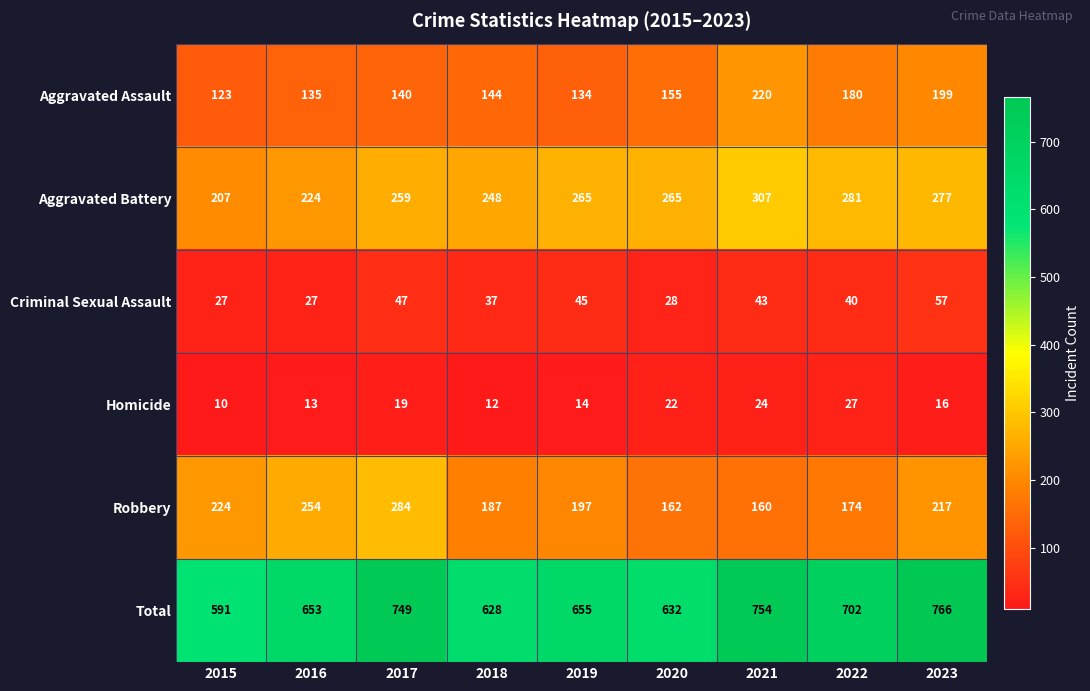

Which series has the widest spread of values?

Total